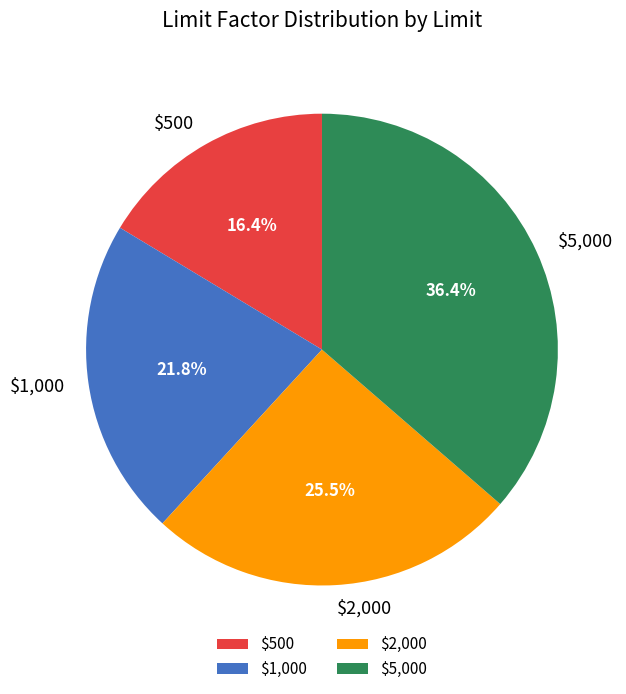

To the nearest percent, what percentage of the pie is $1,000?

22%